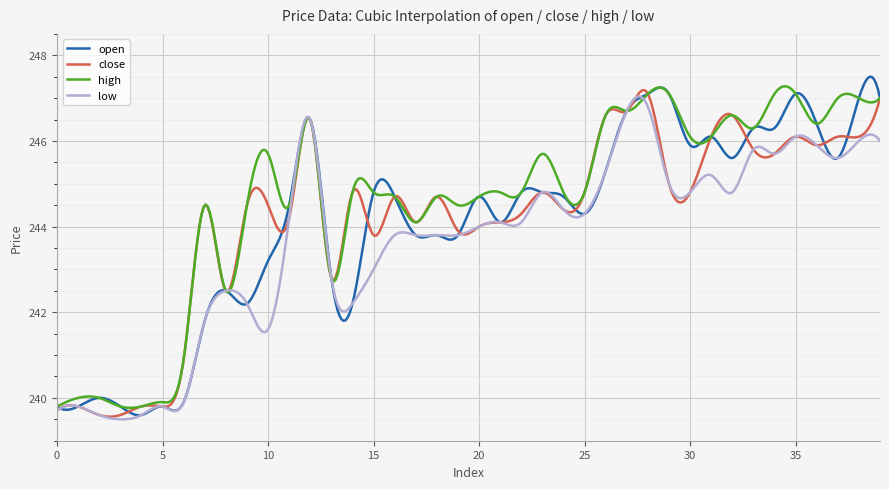

Which series has the largest total across all categories?

high